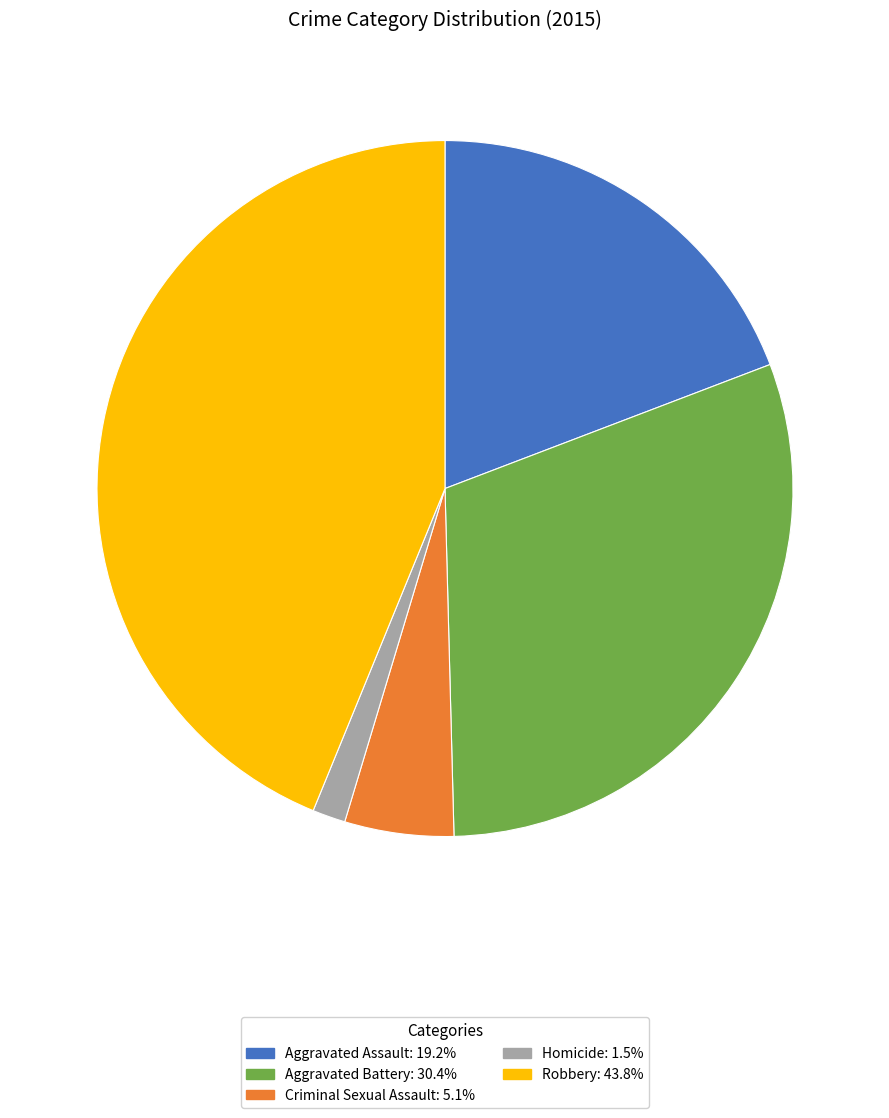

Count the number of slices in the pie.

5